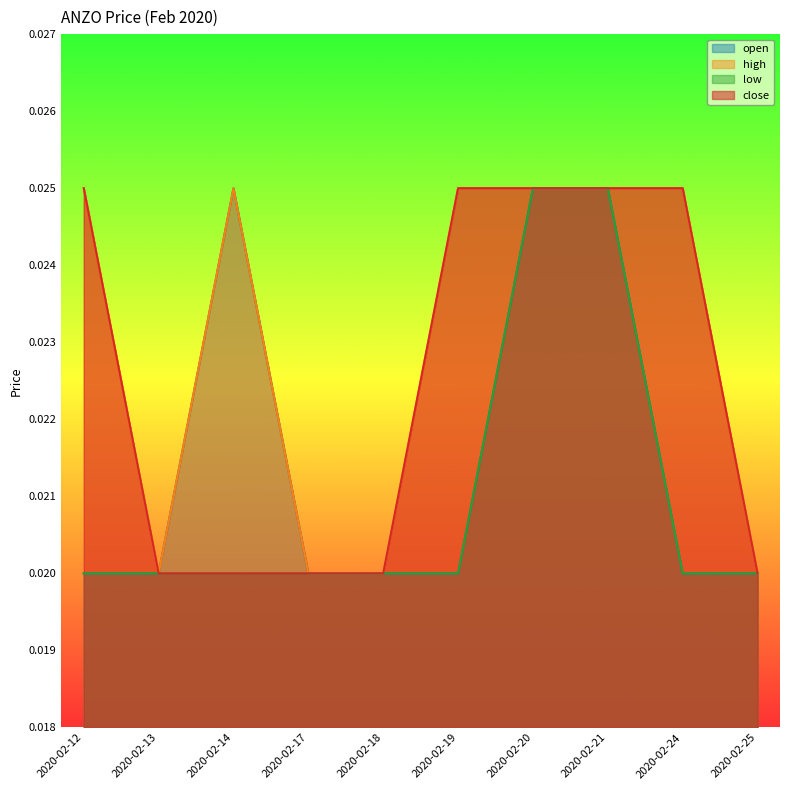

Which series has the largest total across all categories?

high